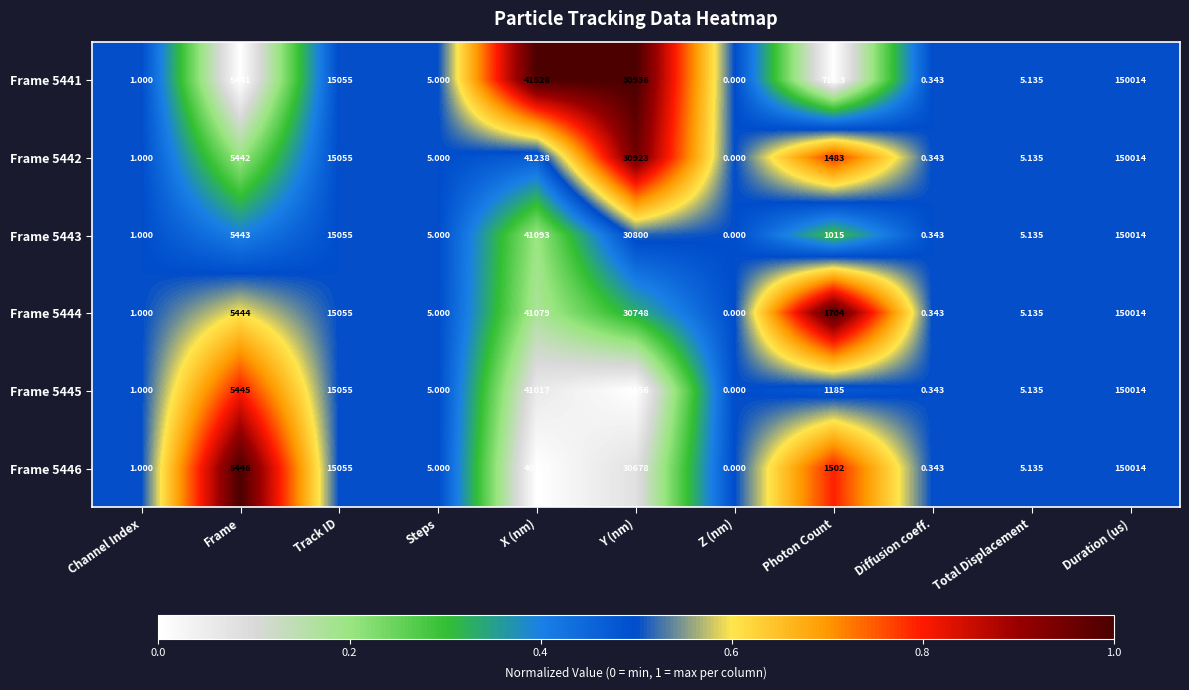

Where does the Frame 5442 series first go above 1483?

Frame